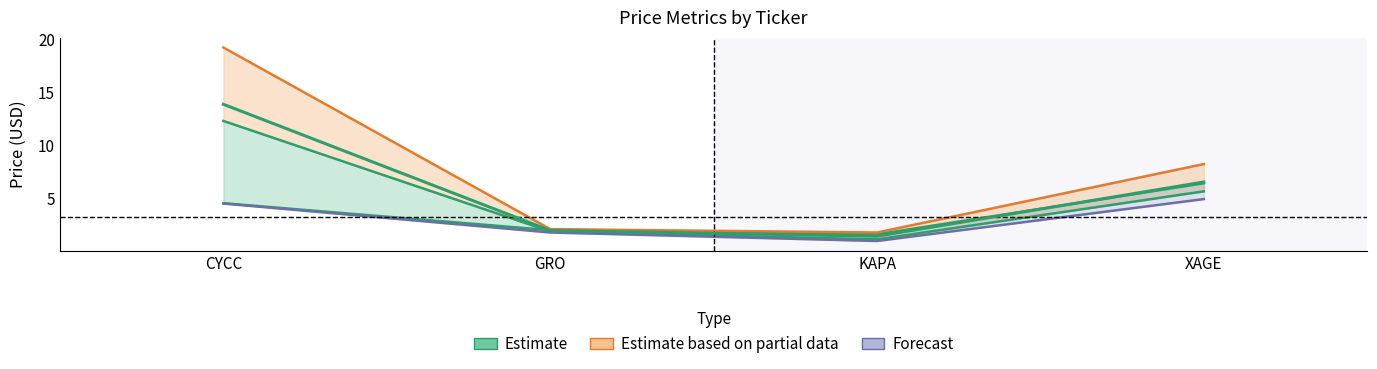

List the labels in order of Open value, largest first.

XAGE, CYCC, GRO, KAPA